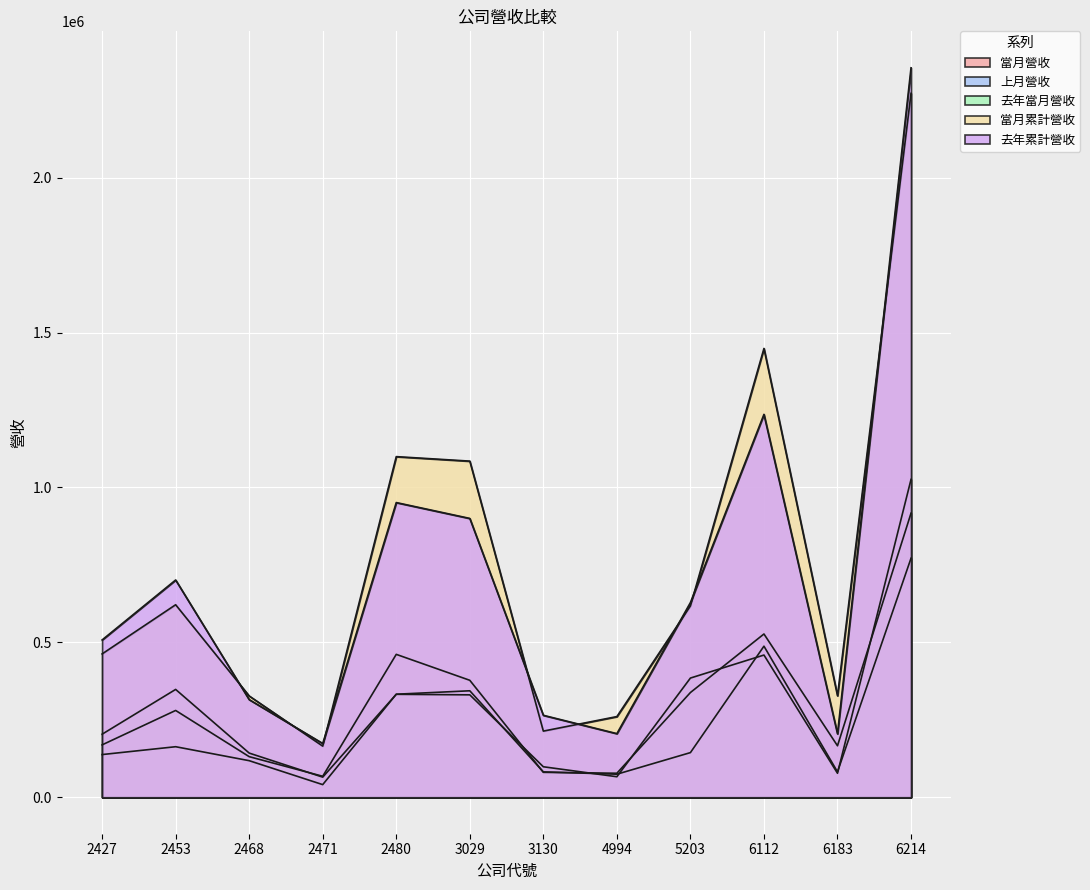

The 去年累計營收 series shows 124163 at 4994. True or false?

False